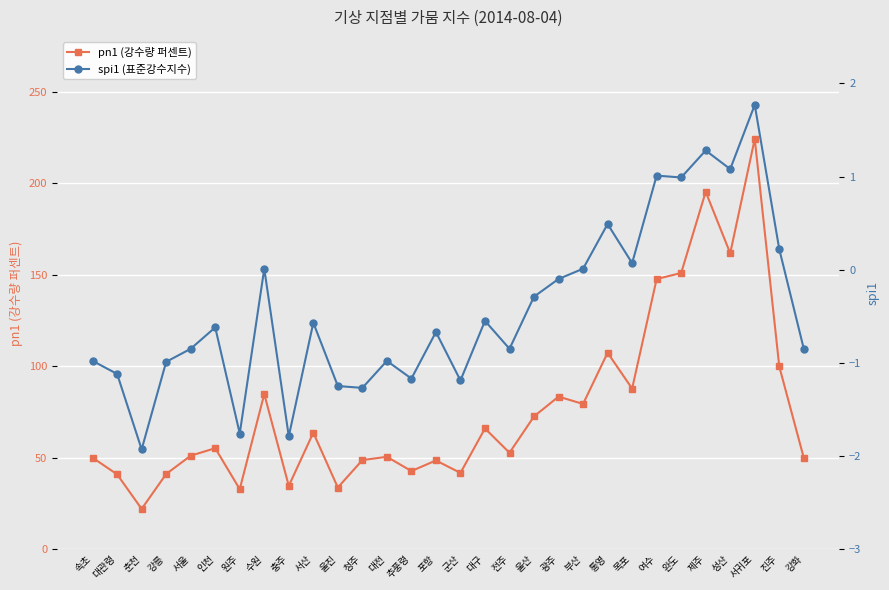

Is it true that pn1 (강수량 퍼센트) equals 120.0 at 울산?

False